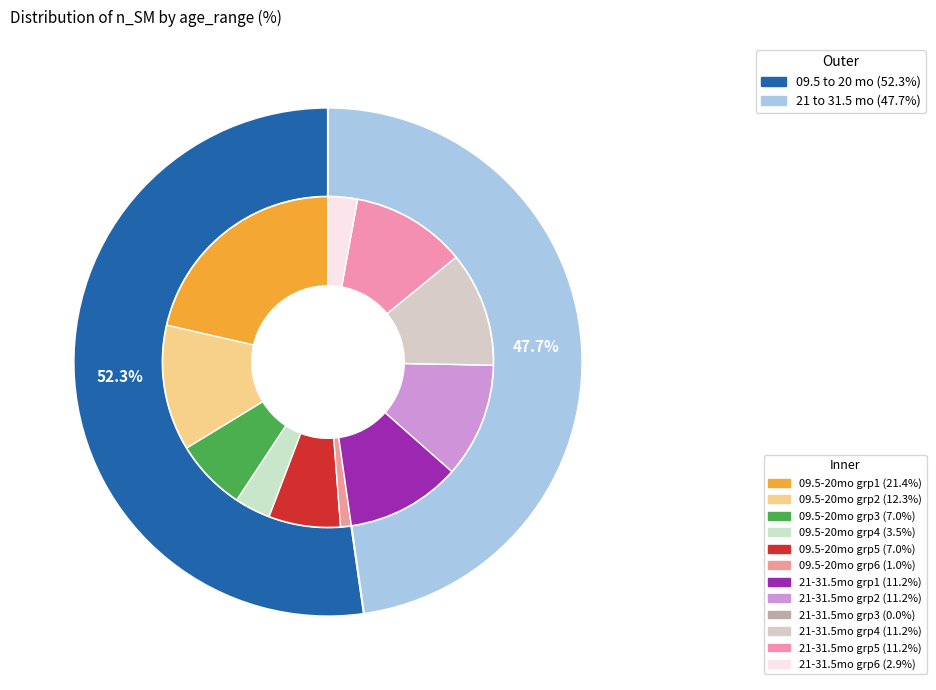

What percentage is NOT represented by 21 to 31.5 mo?

52.3%